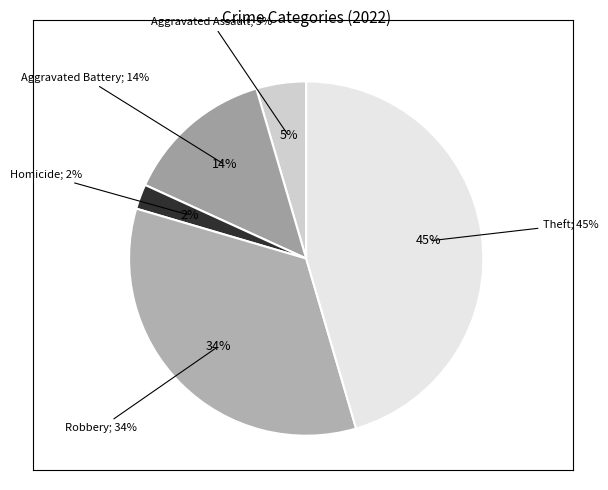

What percentage is NOT represented by Arson?

100.0%